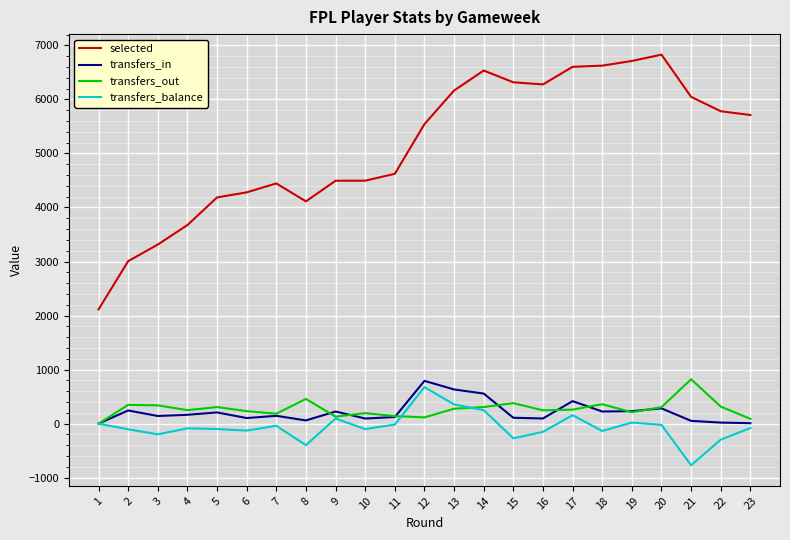

Does the chart have visible grid lines?

Yes